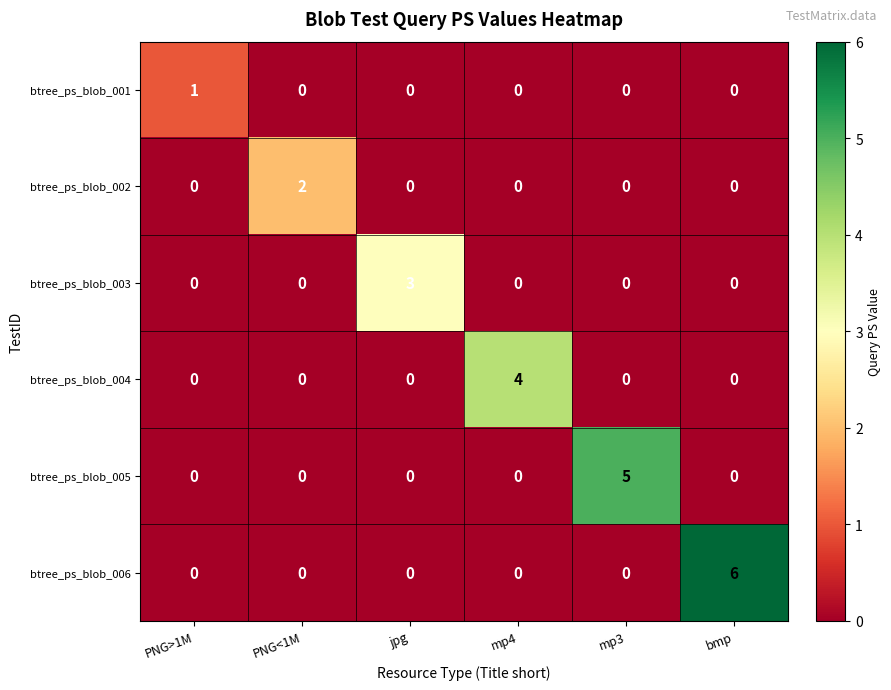

At which label does btree_ps_blob_002 reach its peak?

PNG<1M